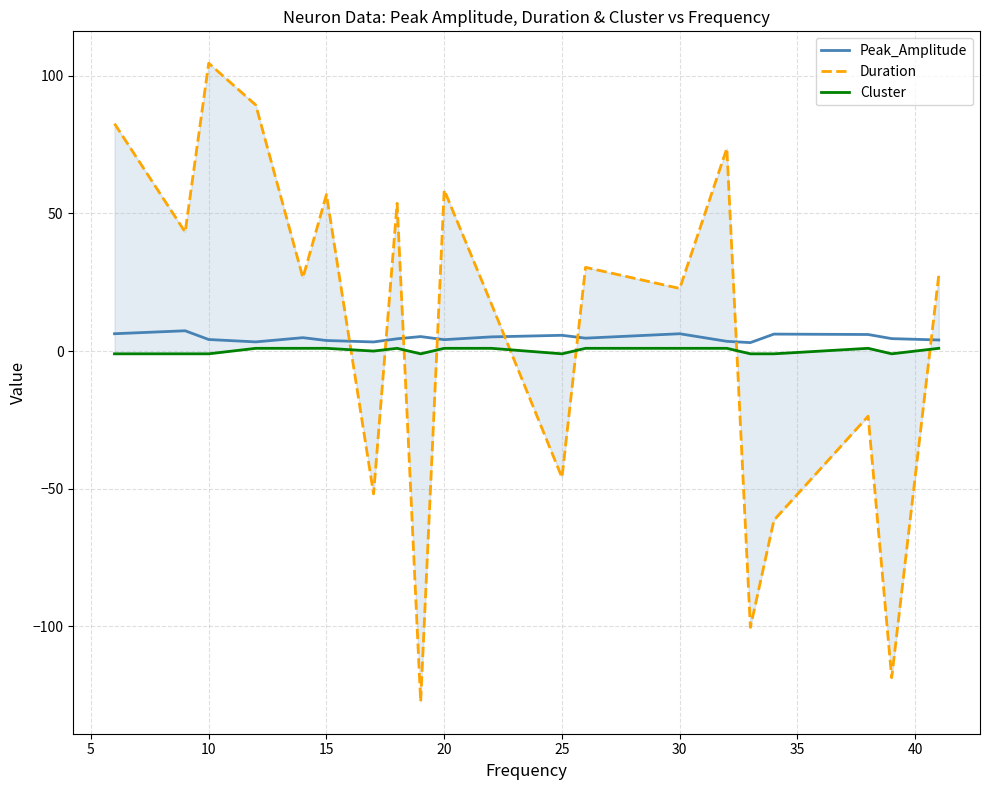

How many lines are shown in the chart?

3